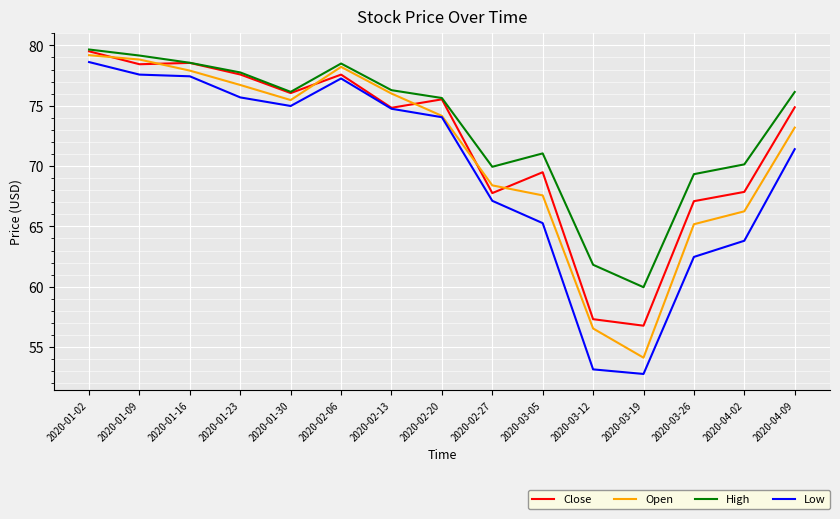

What is the approximate value of Close at 2020-03-05?

69.5